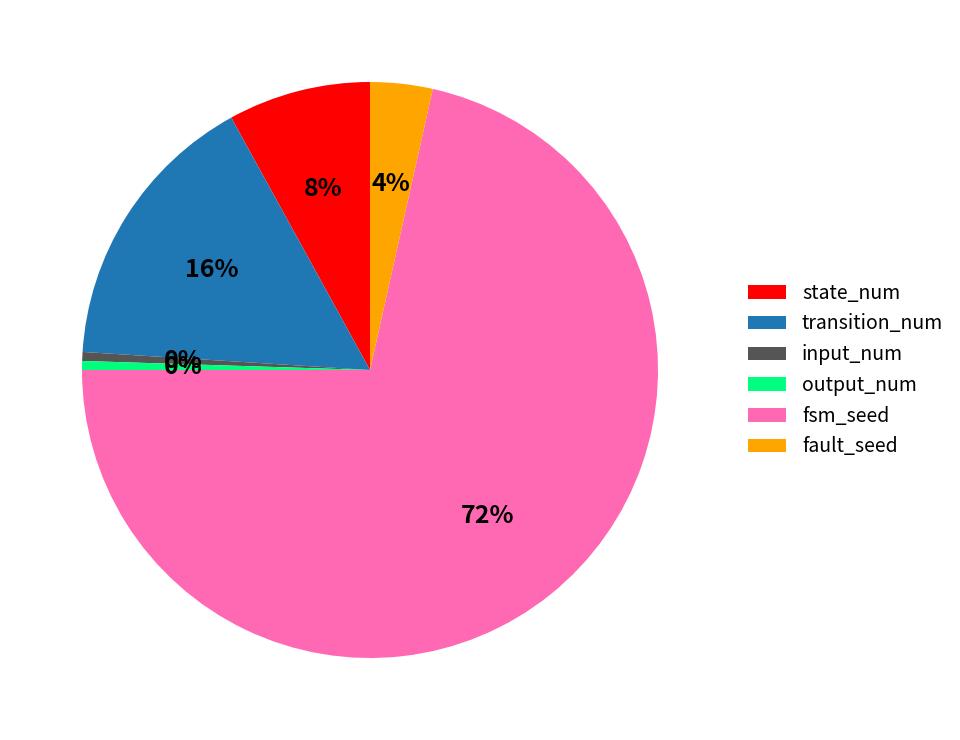

The fsm_seed slice represents 65% of the pie. True or false?

False